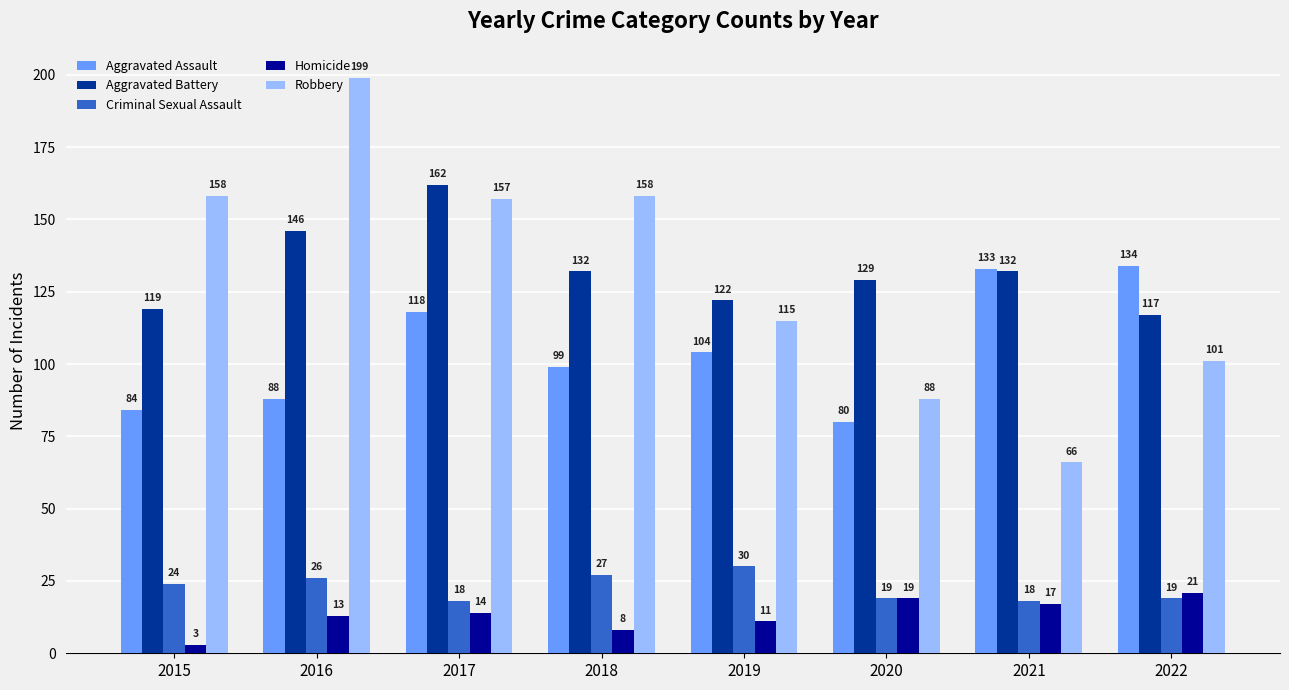

Reading left to right, extract all data points from this chart.

Aggravated Assault: 84	88	118	99	104	80	133	134
Aggravated Battery: 119	146	162	132	122	129	132	117
Criminal Sexual Assault: 24	26	18	27	30	19	18	19
Homicide: 3	13	14	8	11	19	17	21
Robbery: 158	199	157	158	115	88	66	101